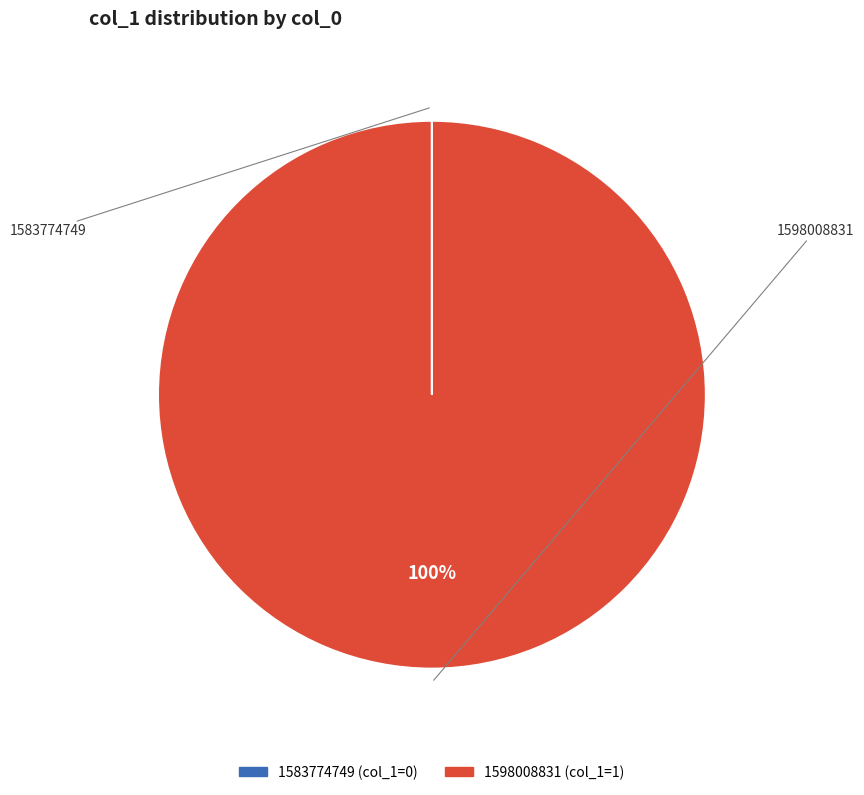

Which slice is the largest?

1598008831